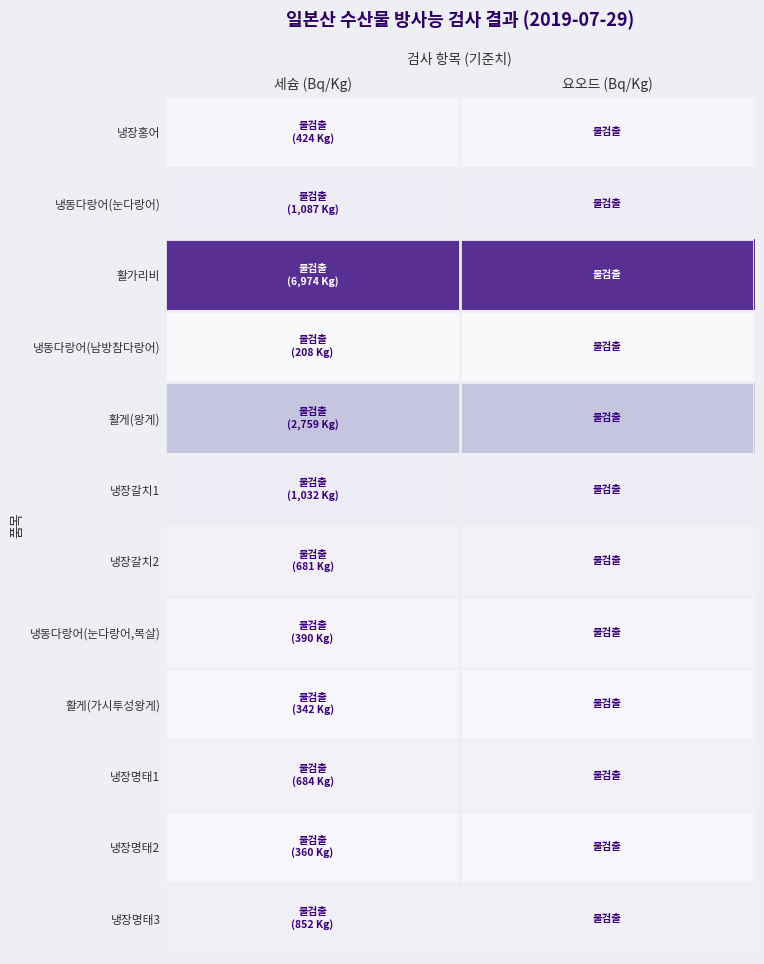

Reading left to right, what are all the values shown in this chart?

냉장홍어: 세슘 (Bq/Kg)=0.1	요오드 (Bq/Kg)=0.1
냉동다랑어(눈다랑어): 세슘 (Bq/Kg)=0.1	요오드 (Bq/Kg)=0.1
활가리비: 세슘 (Bq/Kg)=0.8	요오드 (Bq/Kg)=0.8
냉동다랑어(남방참다랑어): 세슘 (Bq/Kg)=0.0	요오드 (Bq/Kg)=0.0
활게(왕게): 세슘 (Bq/Kg)=0.3	요오드 (Bq/Kg)=0.3
냉장갈치1: 세슘 (Bq/Kg)=0.1	요오드 (Bq/Kg)=0.1
냉장갈치2: 세슘 (Bq/Kg)=0.1	요오드 (Bq/Kg)=0.1
냉동다랑어(눈다랑어,목살): 세슘 (Bq/Kg)=0.0	요오드 (Bq/Kg)=0.0
활게(가시투성왕게): 세슘 (Bq/Kg)=0.0	요오드 (Bq/Kg)=0.0
냉장명태1: 세슘 (Bq/Kg)=0.1	요오드 (Bq/Kg)=0.1
냉장명태2: 세슘 (Bq/Kg)=0.0	요오드 (Bq/Kg)=0.0
냉장명태3: 세슘 (Bq/Kg)=0.1	요오드 (Bq/Kg)=0.1